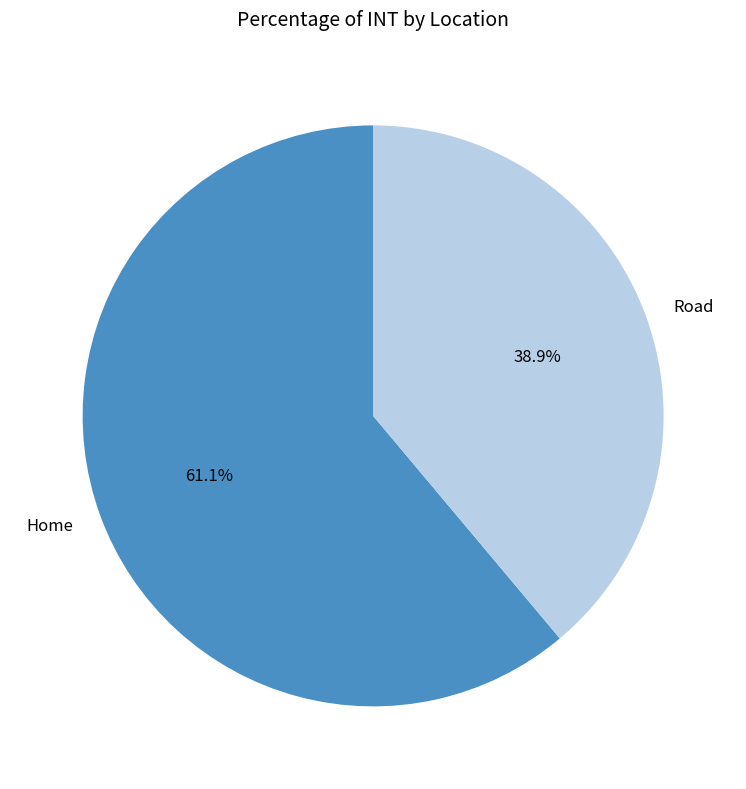

What is the total percentage of Home and Road?

100.0%